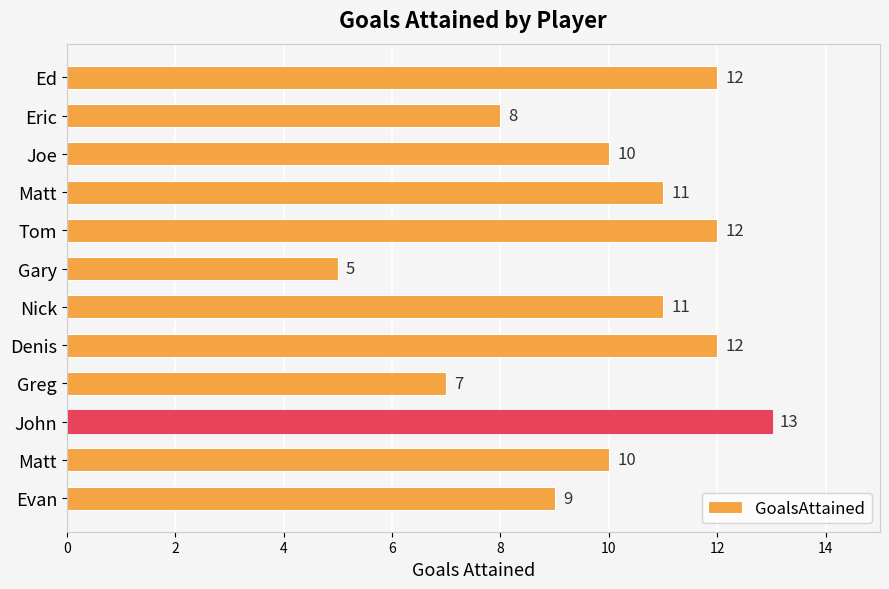

How many bars are there in total?

12